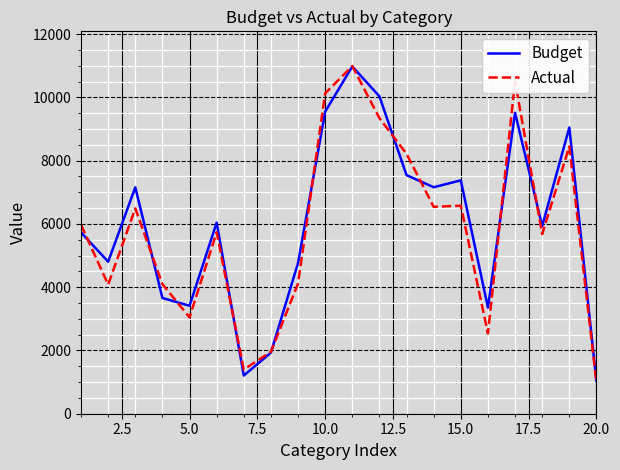

What is the greatest value displayed?

10990